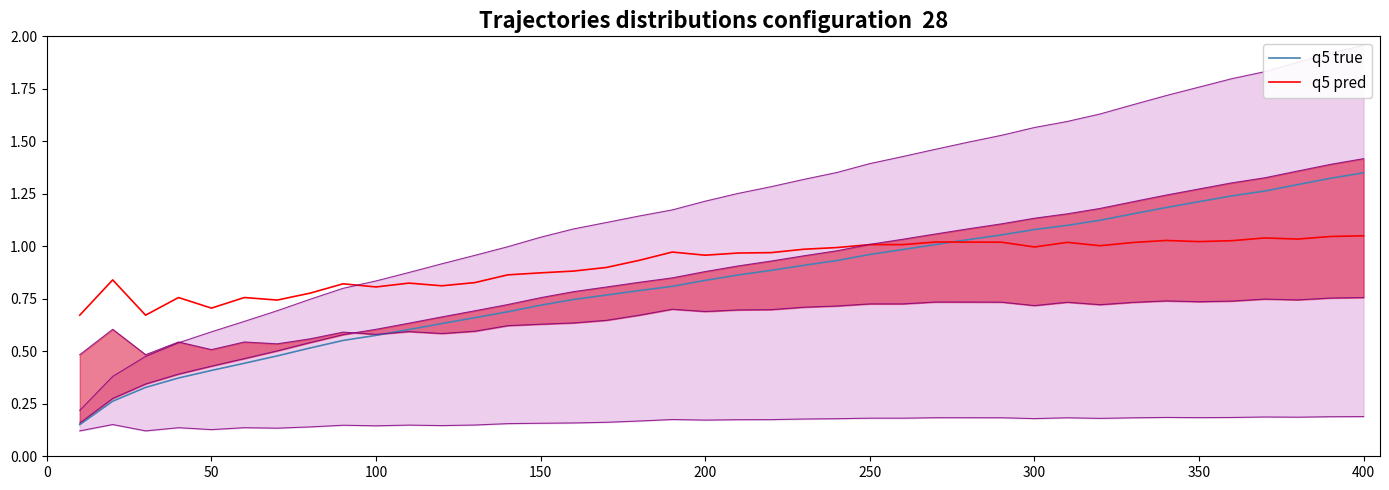

Reading left to right, extract all data points from this chart.

q5 true: 0.2	0.3	0.3	0.4	0.4	0.4	0.5	0.5	0.6	0.6	0.6	0.6	0.7	0.7	0.7	0.7	0.8	0.8	0.8	0.8	0.9	0.9	0.9	0.9	1.0	1.0	1.0	1.0	1.1	1.1	1.1	1.1	1.2	1.2	1.2	1.2	1.3	1.3	1.3	1.4
q5 pred: 0.7	0.8	0.7	0.8	0.7	0.8	0.7	0.8	0.8	0.8	0.8	0.8	0.8	0.9	0.9	0.9	0.9	0.9	1.0	1.0	1.0	1.0	1.0	1.0	1.0	1.0	1.0	1.0	1.0	1.0	1.0	1.0	1.0	1.0	1.0	1.0	1.0	1.0	1.0	1.1